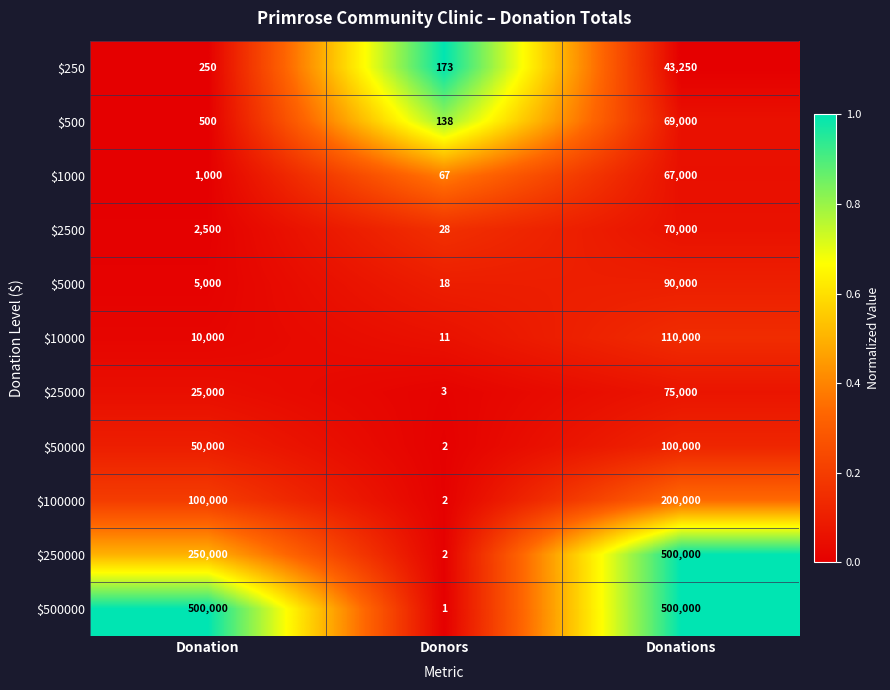

The $100000 series shows 2 at Donors. True or false?

True